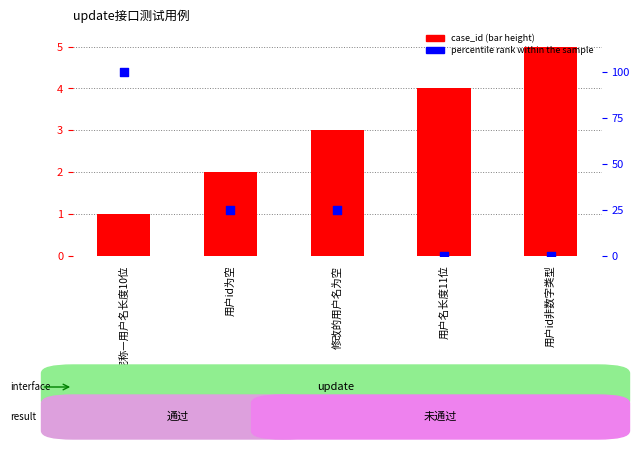

Is the value of case_id (bar) at 用户id非数字类型 greater than the value of percentile rank within the sample at 用户名长度11位?

Yes